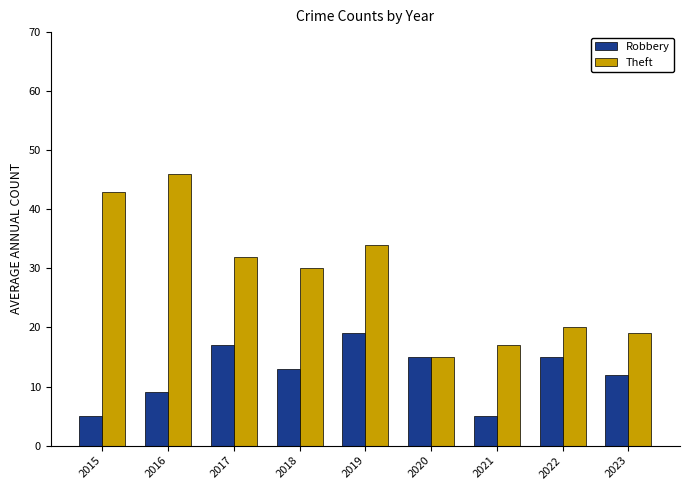

What is the value of the Theft bar at the 8th from the left?

20